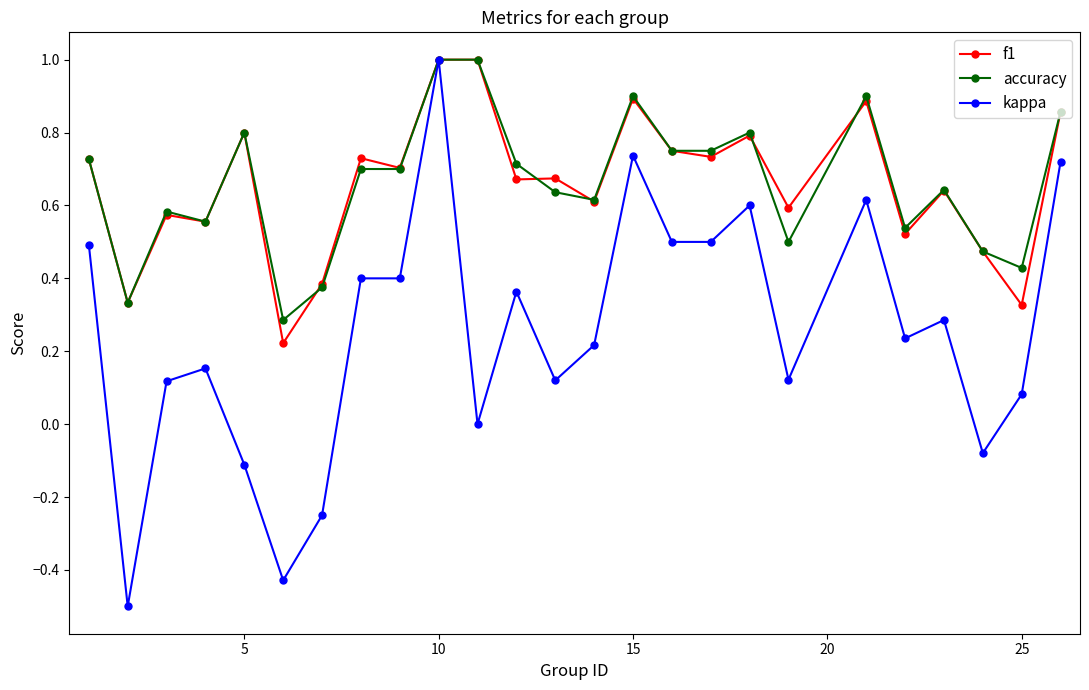

Which series has the largest range (max minus min)?

kappa